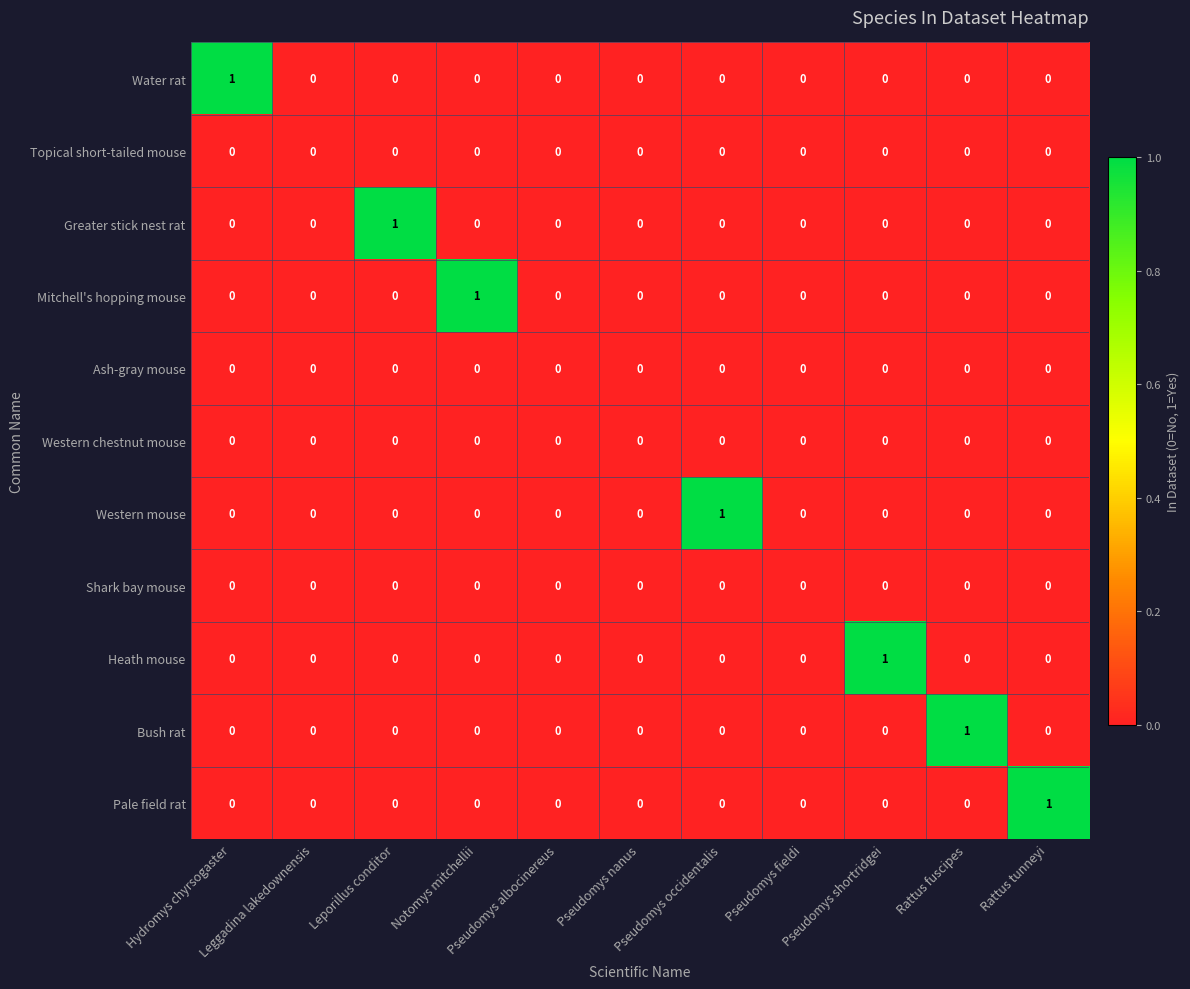

How many Bush rat values are between 0 and 1?

11